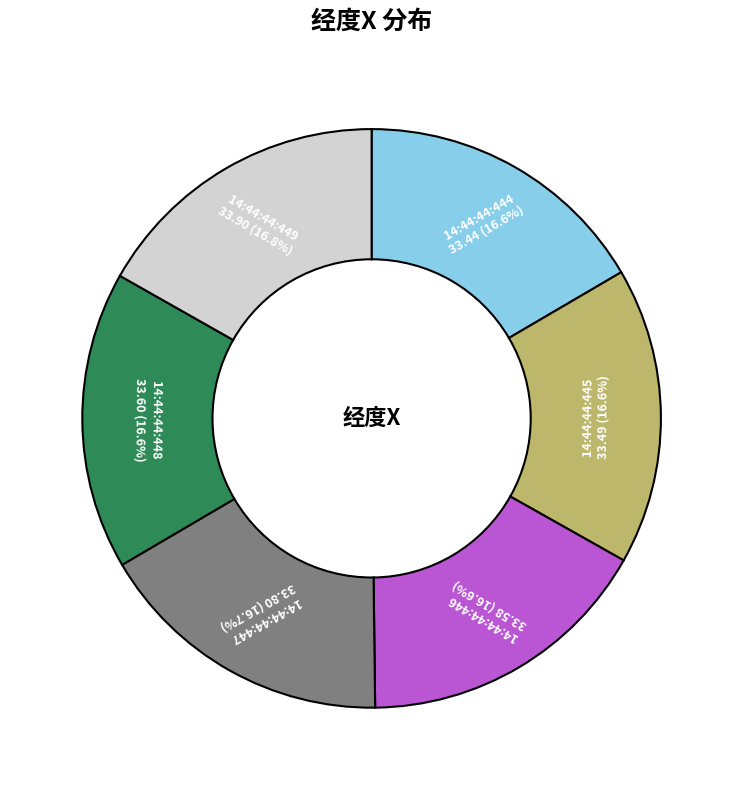

How many slices are in this pie chart?

6